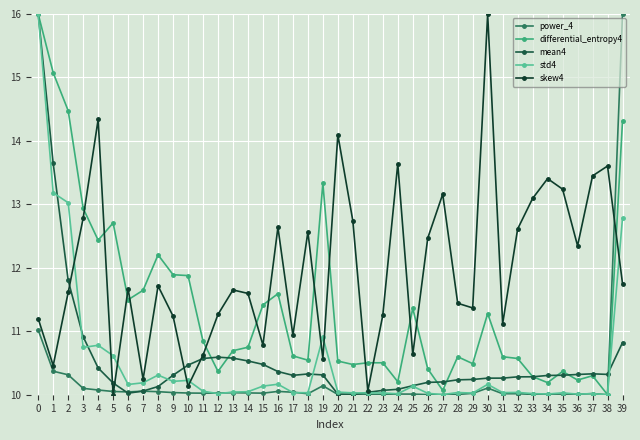

What is the value of the mean4 point at the 6th from the left?

10.2